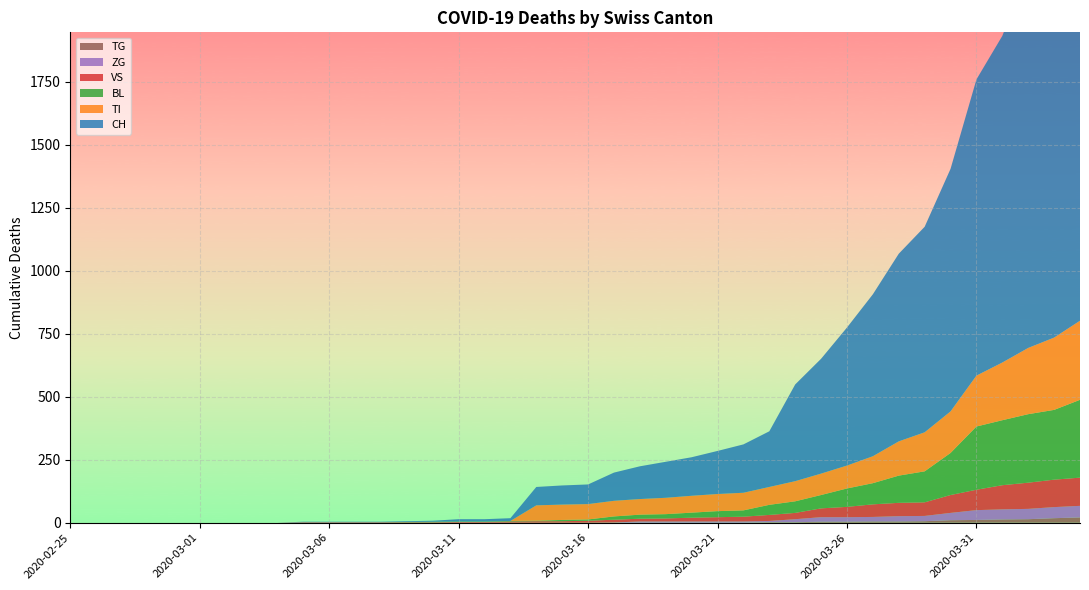

Reading left to right, list all the values displayed in this chart.

CH: 2020-02-25=0	2020-02-26=0	2020-02-27=0	2020-02-28=0	2020-02-29=0	2020-03-01=0	2020-03-02=0	2020-03-03=0	2020-03-04=0	2020-03-05=2	2020-03-06=2	2020-03-07=2	2020-03-08=2	2020-03-09=3	2020-03-10=4	2020-03-11=9	2020-03-12=9	2020-03-13=11	2020-03-14=73	2020-03-15=76	2020-03-16=78	2020-03-17=112	2020-03-18=130	2020-03-19=143	2020-03-20=153	2020-03-21=171	2020-03-22=192	2020-03-23=221	2020-03-24=384	2020-03-25=456	2020-03-26=548	2020-03-27=643	2020-03-28=745	2020-03-29=816	2020-03-30=963	2020-03-31=1176	2020-04-01=1297	2020-04-02=1500	2020-04-03=1613	2020-04-04=1770
BL: 2020-02-25=0	2020-02-26=0	2020-02-27=0	2020-02-28=0	2020-02-29=0	2020-03-01=0	2020-03-02=0	2020-03-03=0	2020-03-04=0	2020-03-05=0	2020-03-06=0	2020-03-07=0	2020-03-08=0	2020-03-09=1	2020-03-10=2	2020-03-11=2	2020-03-12=2	2020-03-13=2	2020-03-14=2	2020-03-15=5	2020-03-16=5	2020-03-17=13	2020-03-18=16	2020-03-19=17	2020-03-20=20	2020-03-21=24	2020-03-22=25	2020-03-23=40	2020-03-24=46	2020-03-25=53	2020-03-26=73	2020-03-27=84	2020-03-28=108	2020-03-29=123	2020-03-30=167	2020-03-31=251	2020-04-01=258	2020-04-02=272	2020-04-03=277	2020-04-04=309
VS: 2020-02-25=0	2020-02-26=0	2020-02-27=0	2020-02-28=0	2020-02-29=0	2020-03-01=0	2020-03-02=0	2020-03-03=0	2020-03-04=0	2020-03-05=2	2020-03-06=2	2020-03-07=2	2020-03-08=2	2020-03-09=2	2020-03-10=2	2020-03-11=3	2020-03-12=3	2020-03-13=5	2020-03-14=6	2020-03-15=6	2020-03-16=8	2020-03-17=11	2020-03-18=11	2020-03-19=12	2020-03-20=15	2020-03-21=17	2020-03-22=19	2020-03-23=24	2020-03-24=25	2020-03-25=35	2020-03-26=41	2020-03-27=50	2020-03-28=53	2020-03-29=54	2020-03-30=71	2020-03-31=81	2020-04-01=96	2020-04-02=104	2020-04-03=109	2020-04-04=112
ZG: 2020-02-25=0	2020-02-26=0	2020-02-27=0	2020-02-28=0	2020-02-29=0	2020-03-01=0	2020-03-02=0	2020-03-03=0	2020-03-04=0	2020-03-05=0	2020-03-06=0	2020-03-07=0	2020-03-08=0	2020-03-09=0	2020-03-10=0	2020-03-11=0	2020-03-12=0	2020-03-13=0	2020-03-14=0	2020-03-15=0	2020-03-16=0	2020-03-17=1	2020-03-18=5	2020-03-19=5	2020-03-20=5	2020-03-21=5	2020-03-22=5	2020-03-23=5	2020-03-24=12	2020-03-25=18	2020-03-26=18	2020-03-27=18	2020-03-28=21	2020-03-29=21	2020-03-30=29	2020-03-31=39	2020-04-01=40	2020-04-02=41	2020-04-03=44	2020-04-04=46
TI: 2020-02-25=0	2020-02-26=0	2020-02-27=0	2020-02-28=0	2020-02-29=0	2020-03-01=0	2020-03-02=0	2020-03-03=0	2020-03-04=0	2020-03-05=0	2020-03-06=0	2020-03-07=0	2020-03-08=0	2020-03-09=0	2020-03-10=0	2020-03-11=0	2020-03-12=0	2020-03-13=0	2020-03-14=61	2020-03-15=61	2020-03-16=61	2020-03-17=62	2020-03-18=62	2020-03-19=65	2020-03-20=67	2020-03-21=68	2020-03-22=70	2020-03-23=71	2020-03-24=80	2020-03-25=85	2020-03-26=91	2020-03-27=107	2020-03-28=136	2020-03-29=155	2020-03-30=165	2020-03-31=202	2020-04-01=229	2020-04-02=263	2020-04-03=287	2020-04-04=314
TG: 2020-02-25=0	2020-02-26=0	2020-02-27=0	2020-02-28=0	2020-02-29=0	2020-03-01=0	2020-03-02=0	2020-03-03=0	2020-03-04=0	2020-03-05=0	2020-03-06=0	2020-03-07=0	2020-03-08=0	2020-03-09=0	2020-03-10=0	2020-03-11=0	2020-03-12=0	2020-03-13=0	2020-03-14=0	2020-03-15=0	2020-03-16=0	2020-03-17=0	2020-03-18=0	2020-03-19=0	2020-03-20=0	2020-03-21=0	2020-03-22=0	2020-03-23=2	2020-03-24=2	2020-03-25=4	2020-03-26=4	2020-03-27=5	2020-03-28=5	2020-03-29=6	2020-03-30=10	2020-03-31=11	2020-04-01=13	2020-04-02=14	2020-04-03=18	2020-04-04=21